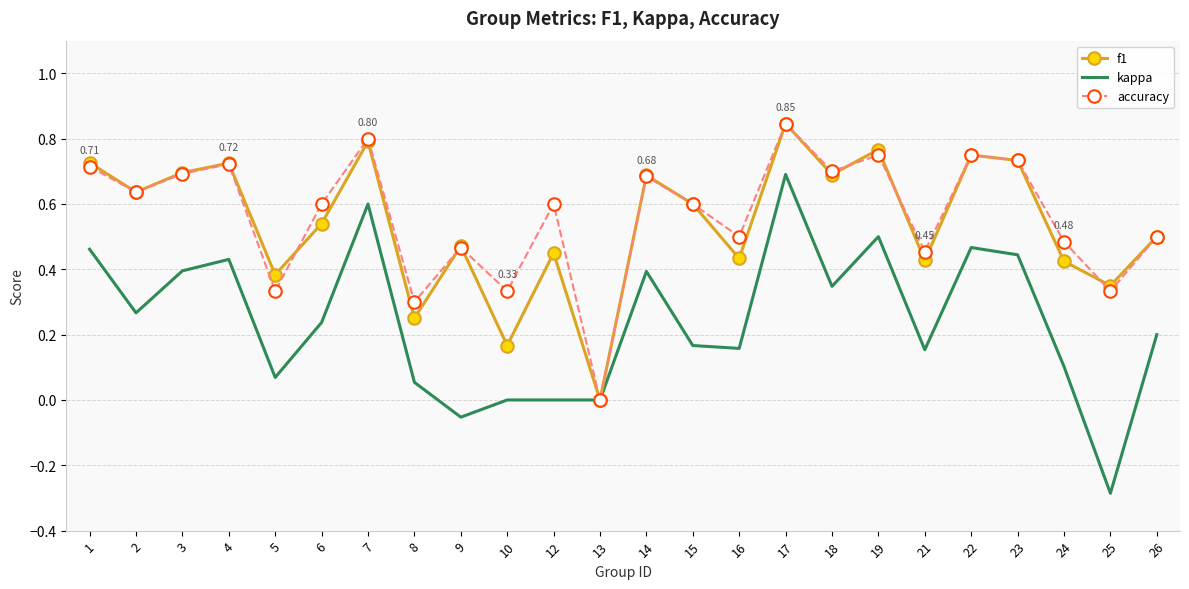

Where is the first local maximum for accuracy?

4